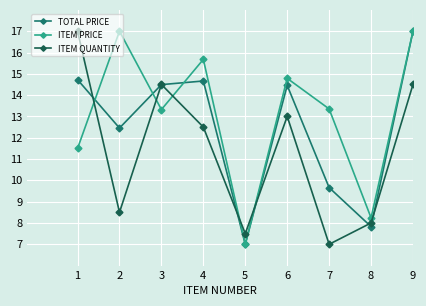

Which series changed the most between 8 and 9?

TOTAL PRICE